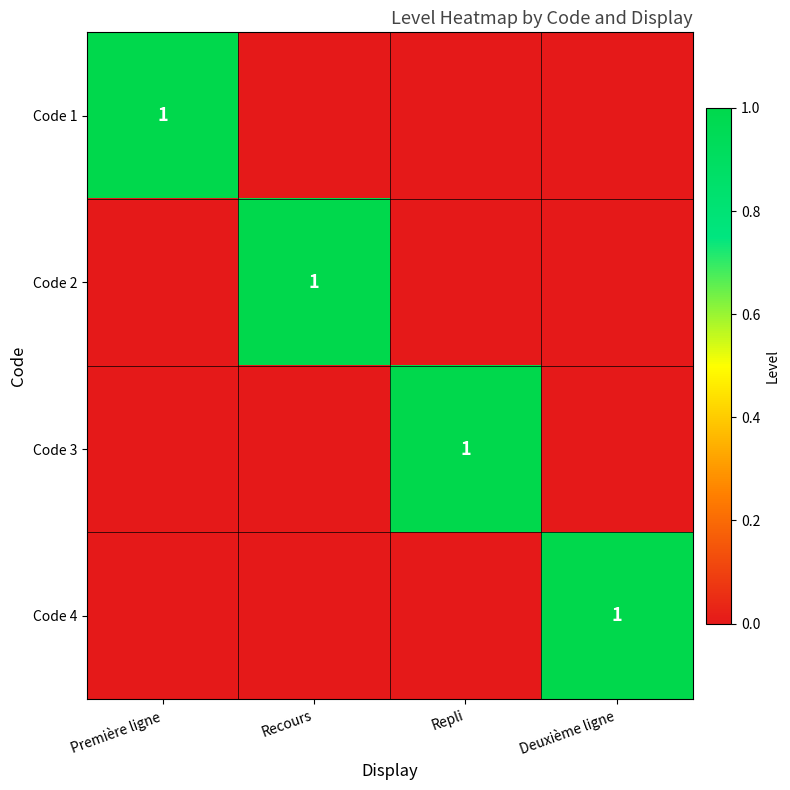

At which category is the sum across all series the highest?

Première ligne